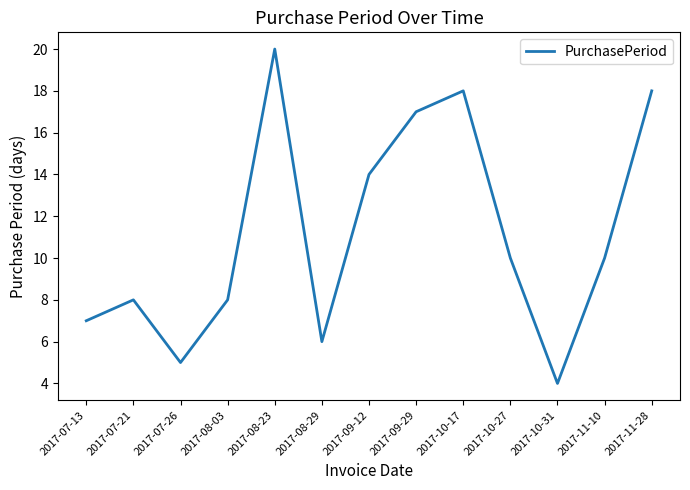

Which category has the highest value across all series?

2017-08-23